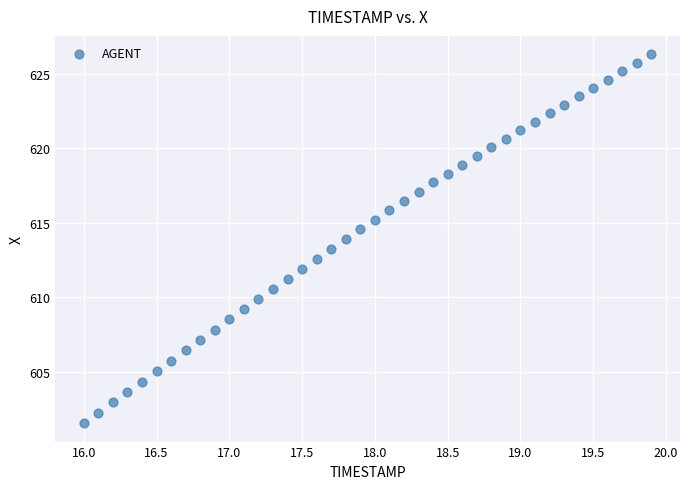

What is the range of Y values (max minus min)?

24.8